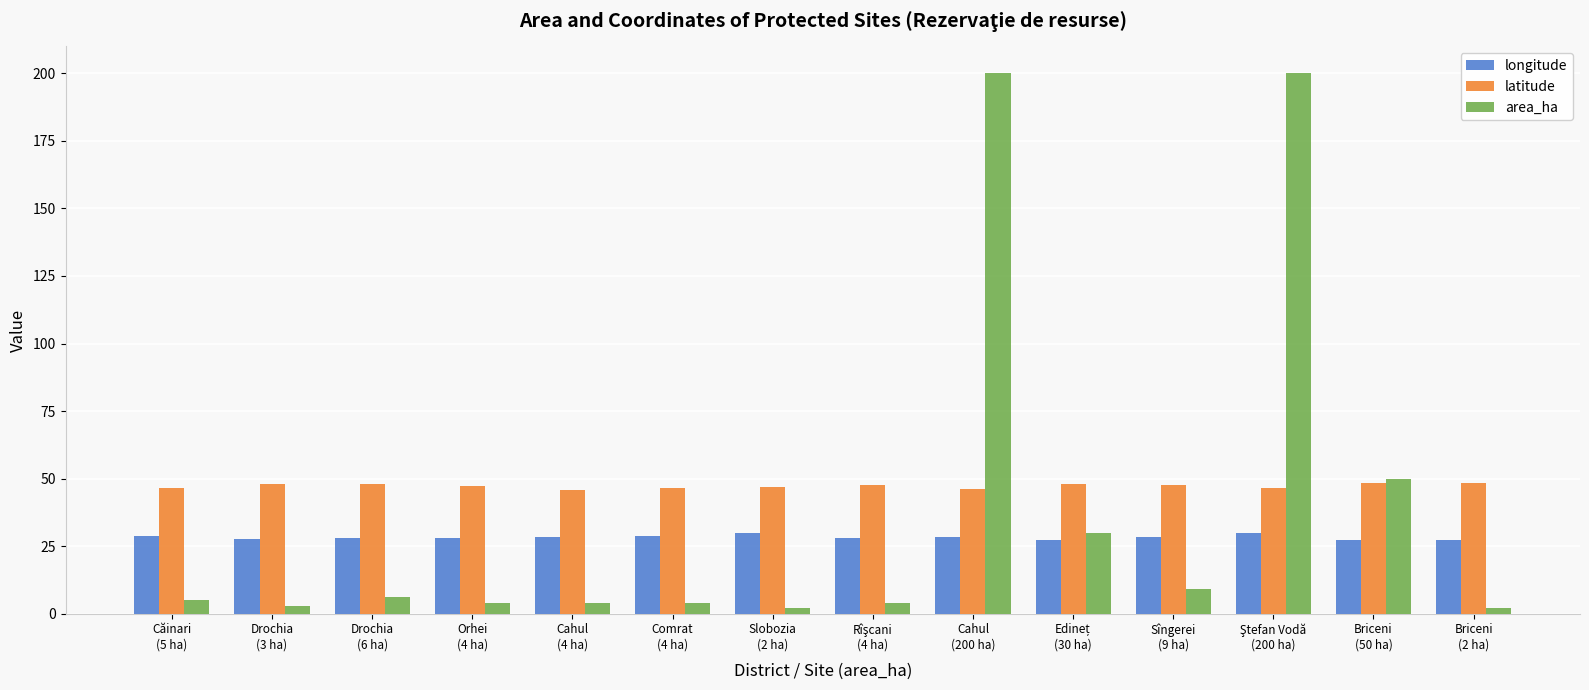

What is the lowest value of the longitude series?

27.2